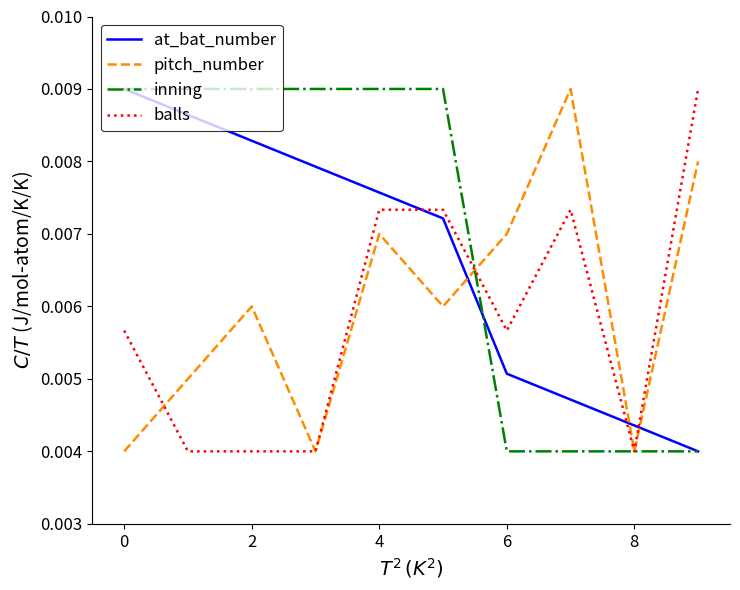

Which series has the largest total across all categories?

inning